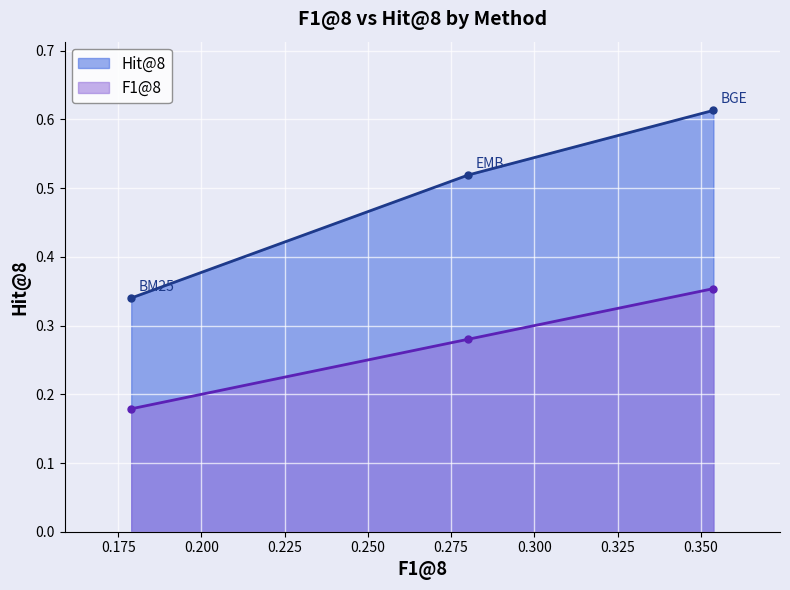

The F1@8 series shows 0.2 at SPR/BM25.json. True or false?

True